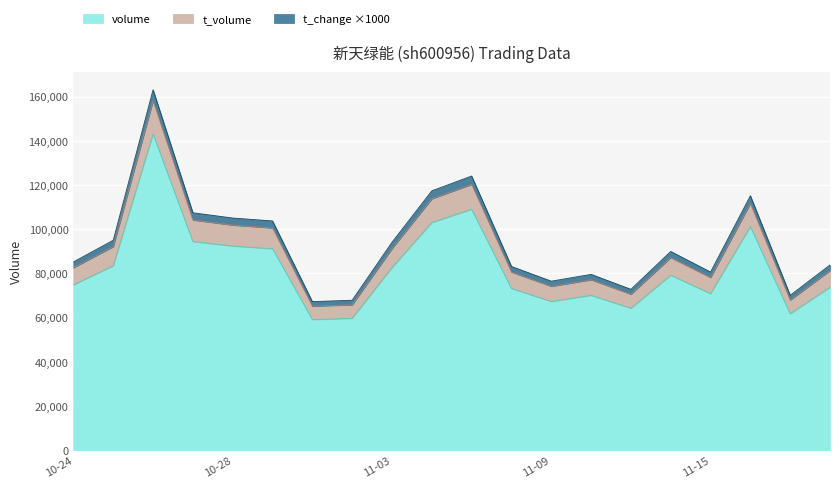

Which series has the widest spread of values?

volume